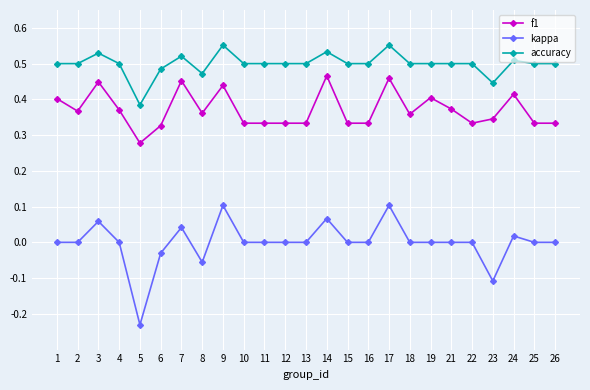

What are all the series names shown in the legend?

f1, kappa, accuracy